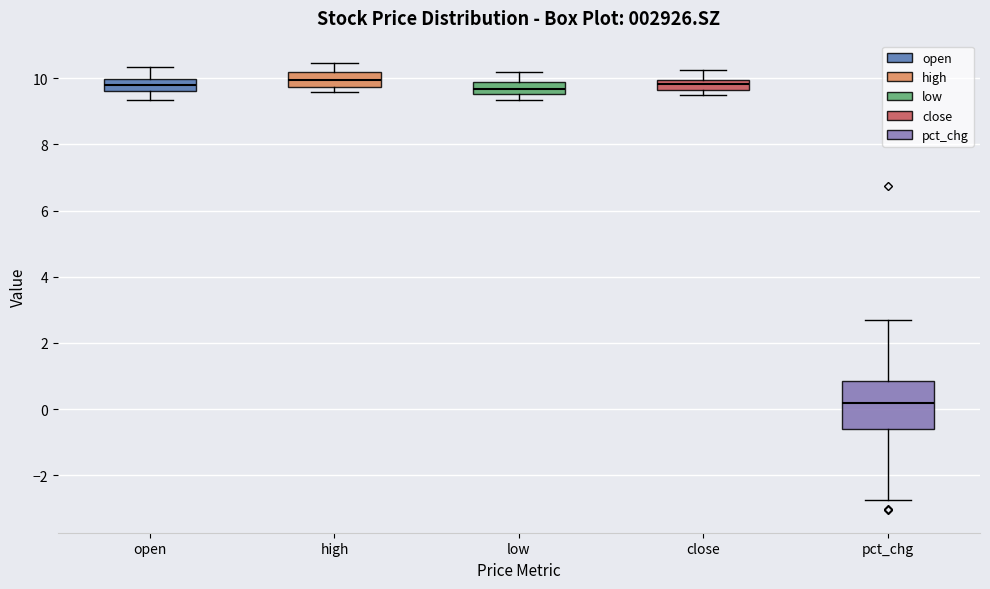

Where does the upper whisker of the box for pct_chg end on the y-axis? The values are not printed on the chart, so give them approximately, as read against the axis.

2.6